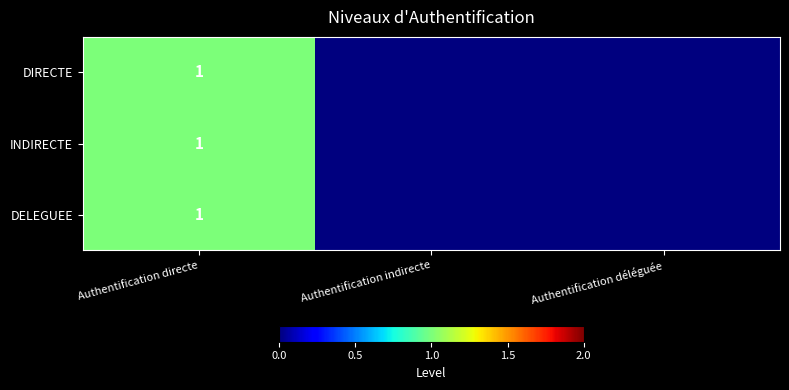

Is it true that DIRECTE equals 1 at Authentification directe?

True